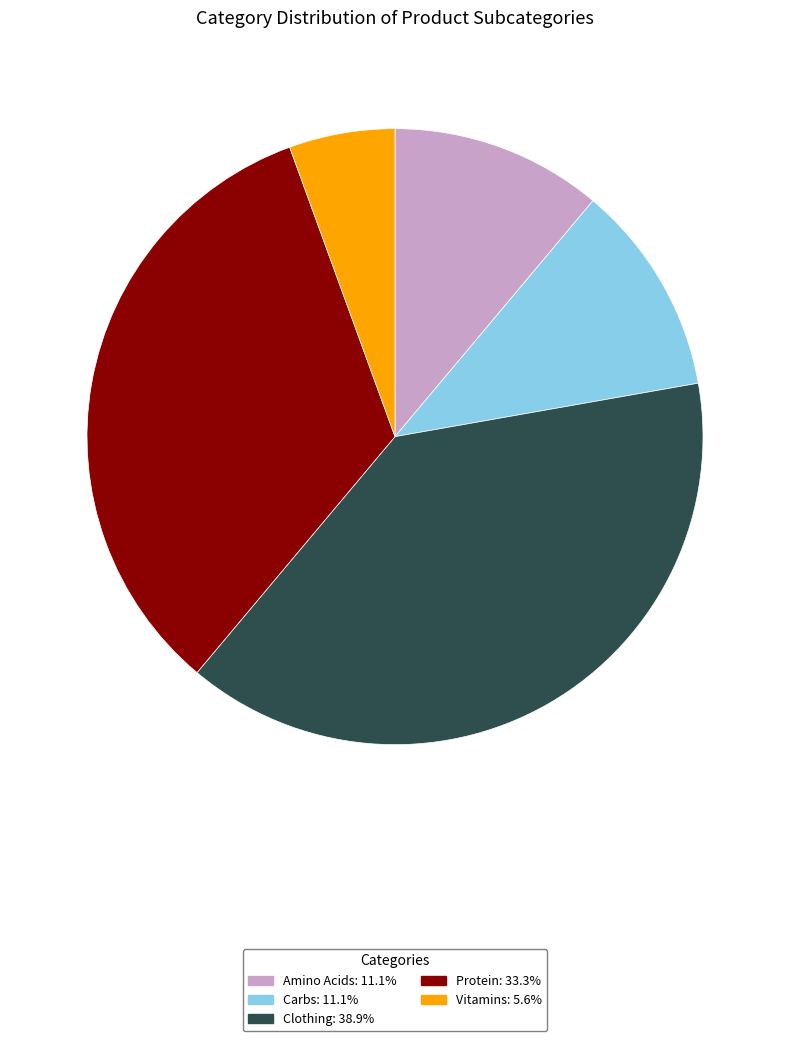

Does any single category account for the majority?

No